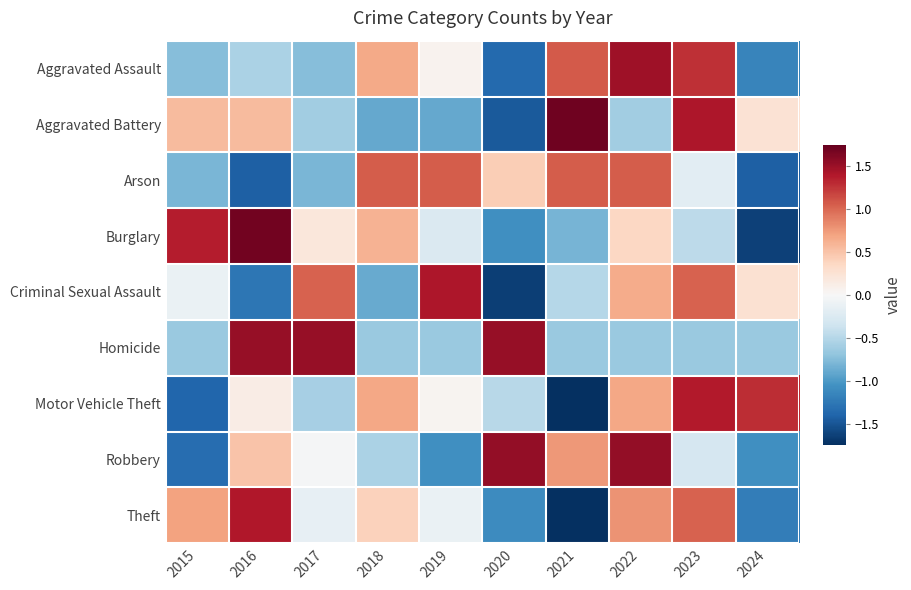

Which has a higher value, 2024 or 2017?

2017